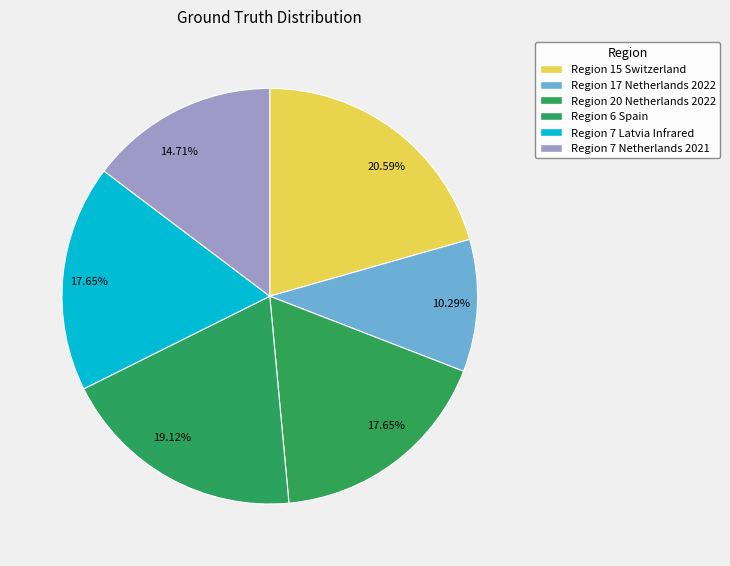

Count the number of slices in the pie.

6